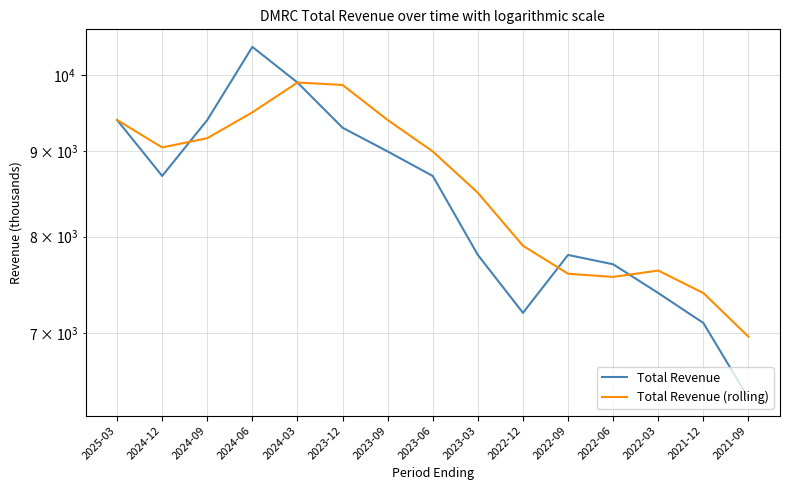

What is the sum of the Total Revenue (rolling) values at 2022-03 and 2023-03?

16133.3